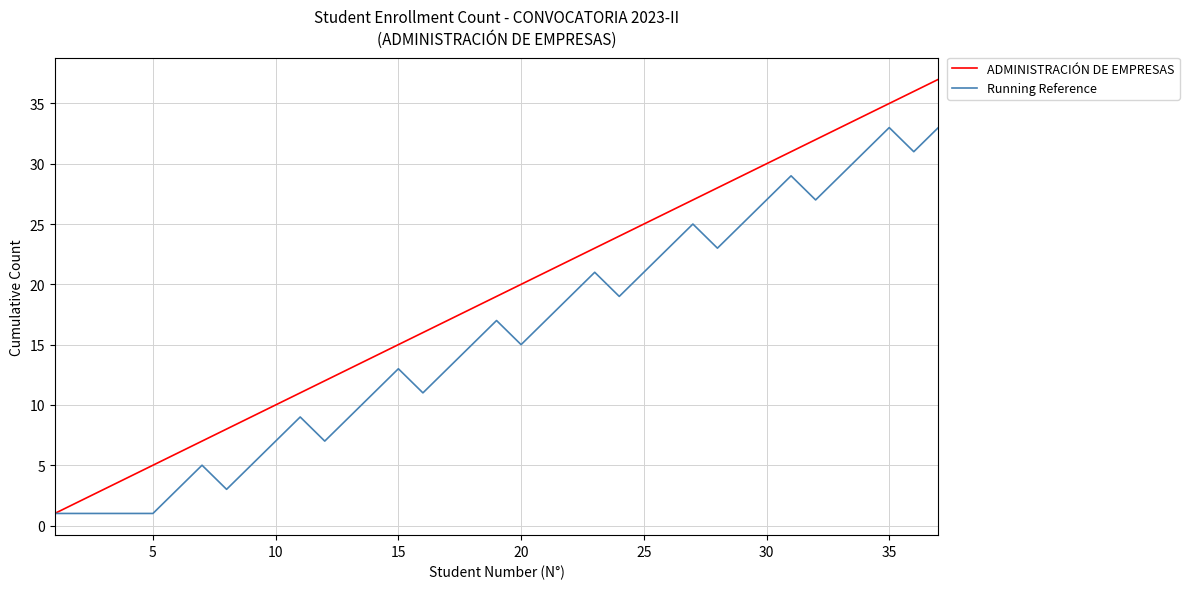

Rank the series by their maximum value, from lowest to highest.

Running Reference, ADMINISTRACIÓN DE EMPRESAS